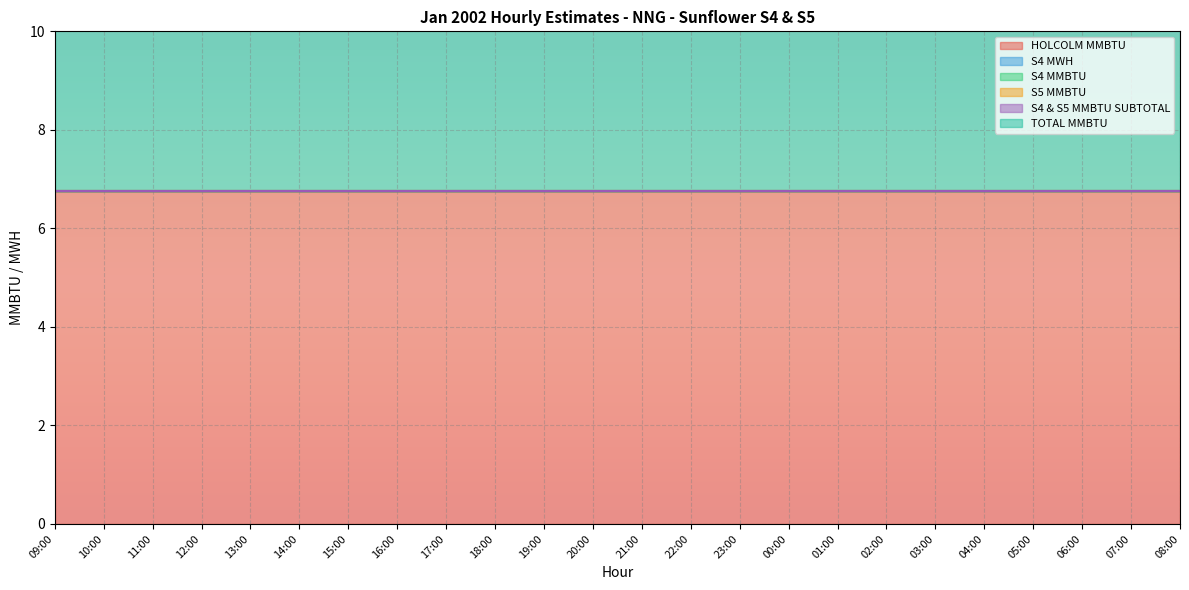

Rank the categories by S5 MMBTU value from highest to lowest.

09:00, 10:00, 11:00, 12:00, 13:00, 14:00, 15:00, 16:00, 17:00, 18:00, 19:00, 20:00, 21:00, 22:00, 23:00, 00:00, 01:00, 02:00, 03:00, 04:00, 05:00, 06:00, 07:00, 08:00